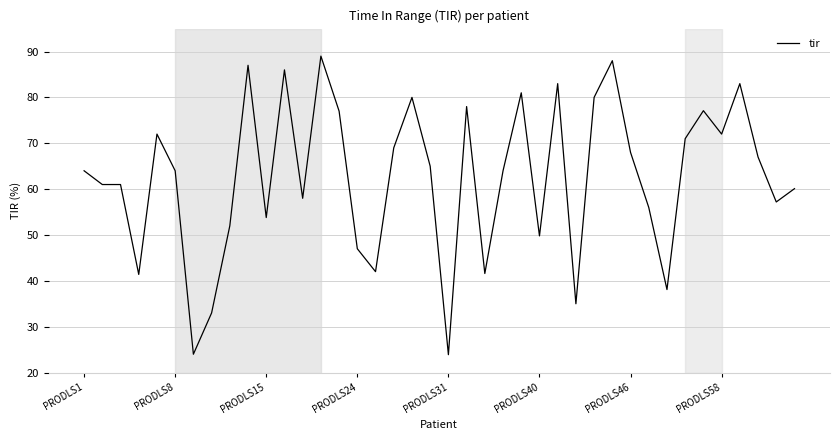

How many distinct data groups are displayed?

1